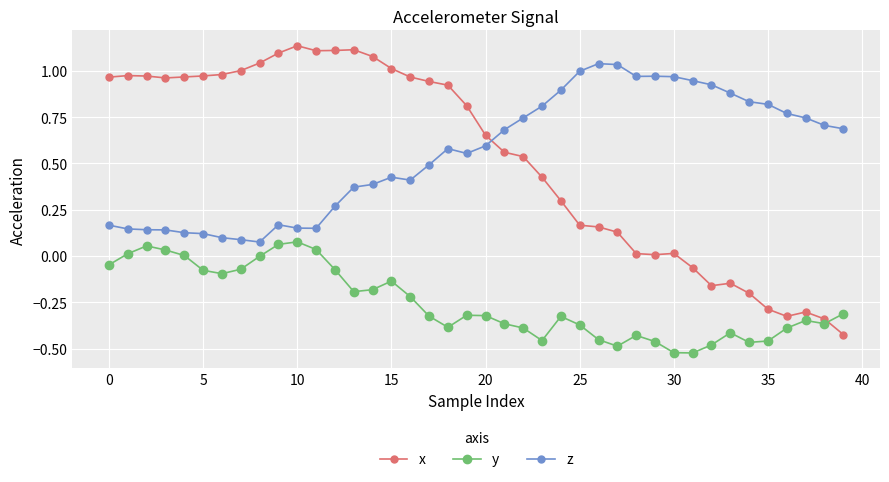

What is the sum of all y values?

-10.2